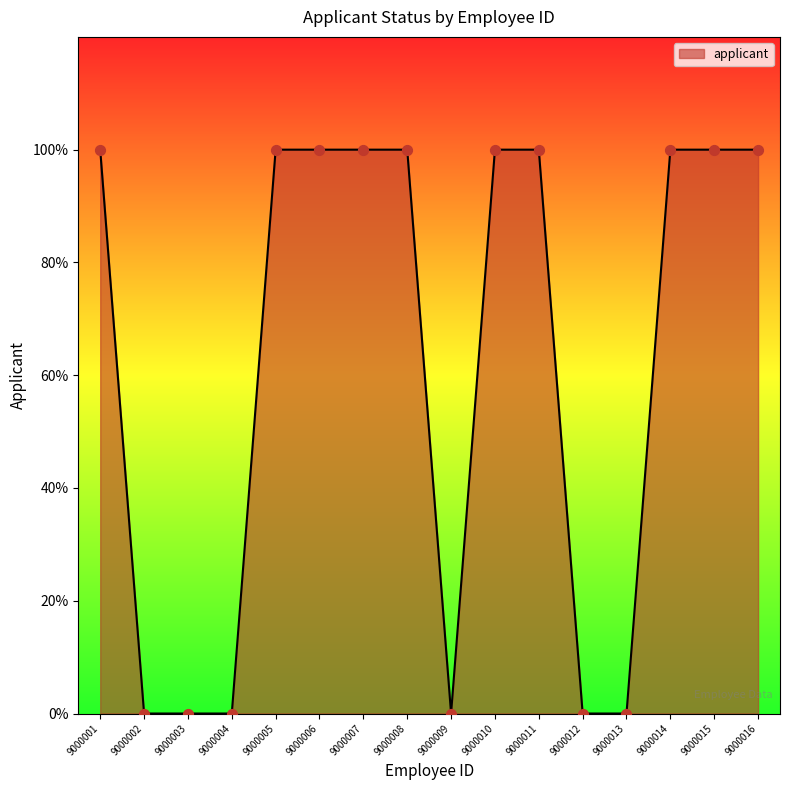

Between 9000014 and 9000005, which is larger?

9000014